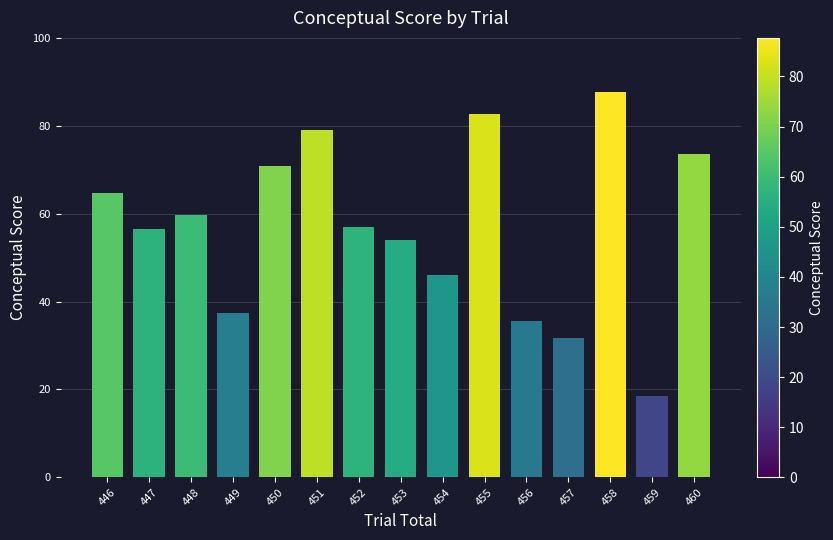

How many distinct data groups are displayed?

1